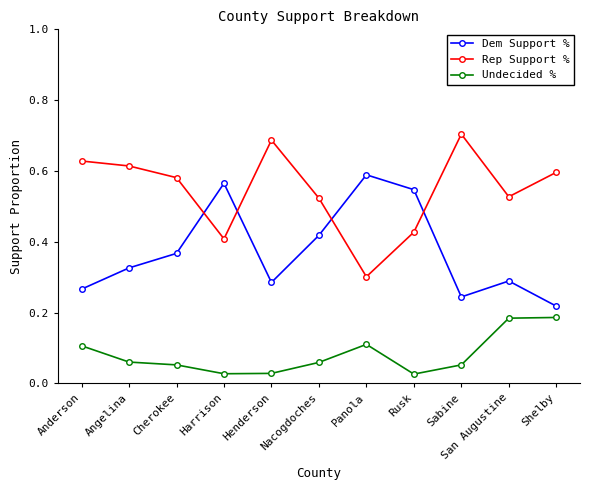

The Rep Support % series shows 0.7 at Rusk. True or false?

False